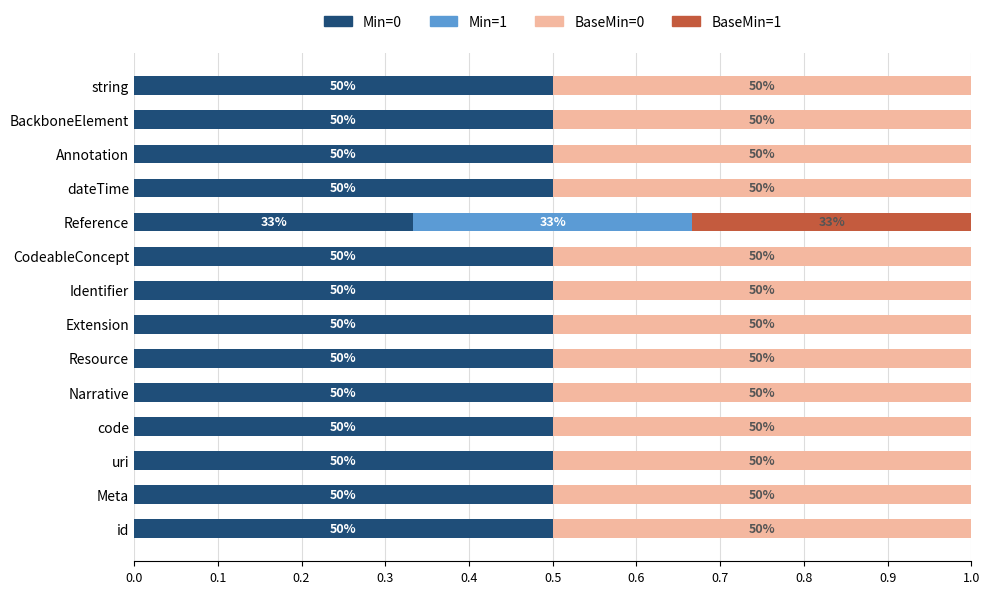

How many data points does each series have?

14